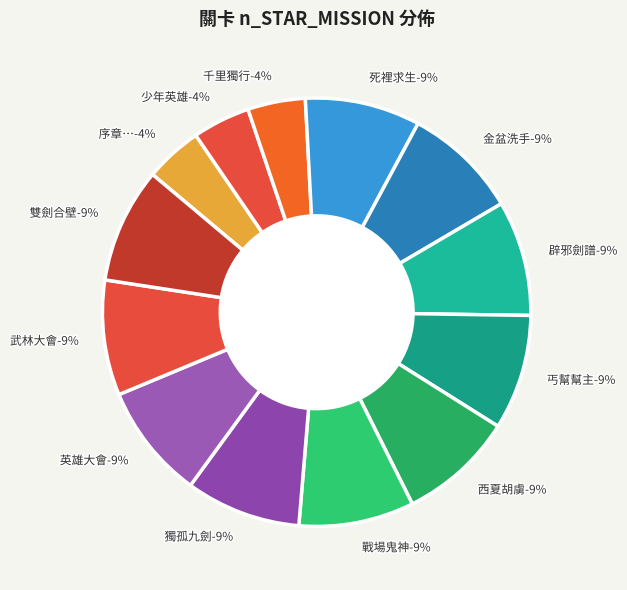

Which category has the biggest portion of the pie?

死裡求生